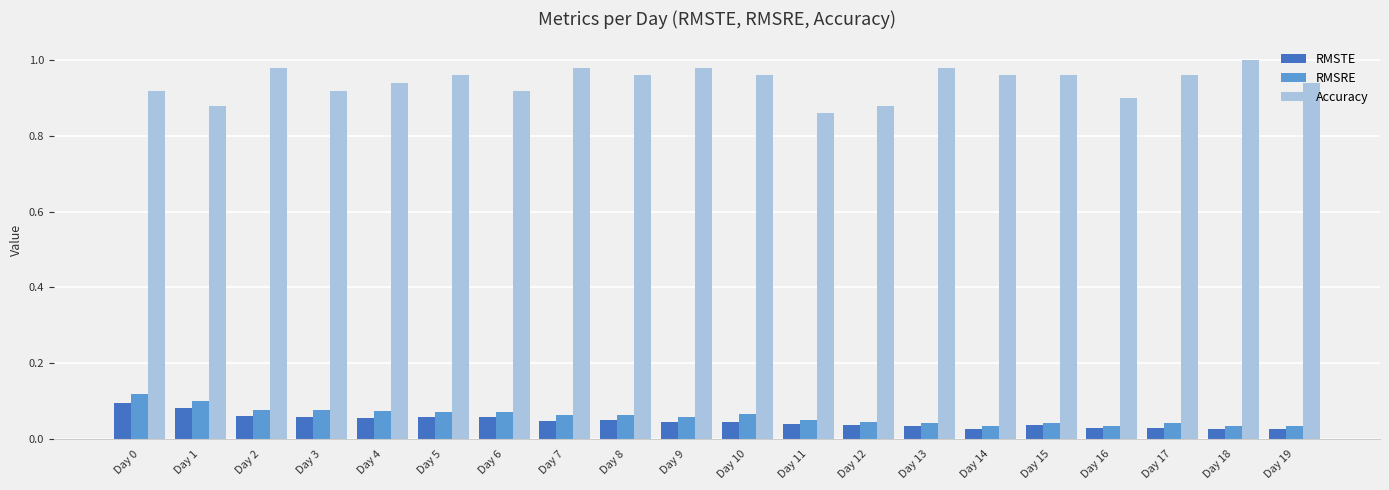

True or false: RMSRE has a value of 0.1 at Day 0.

True